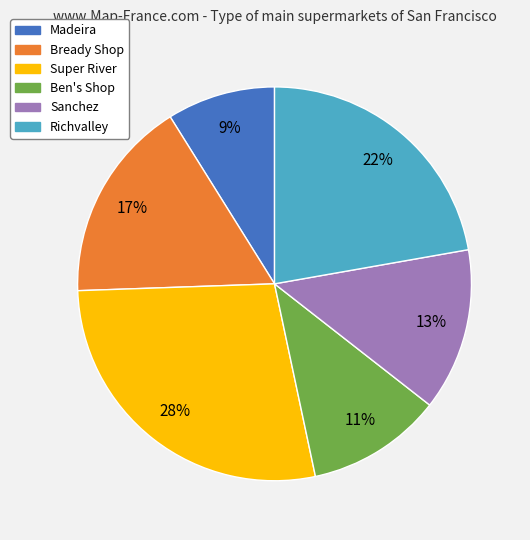

What is the smallest slice in the pie chart?

Madeira